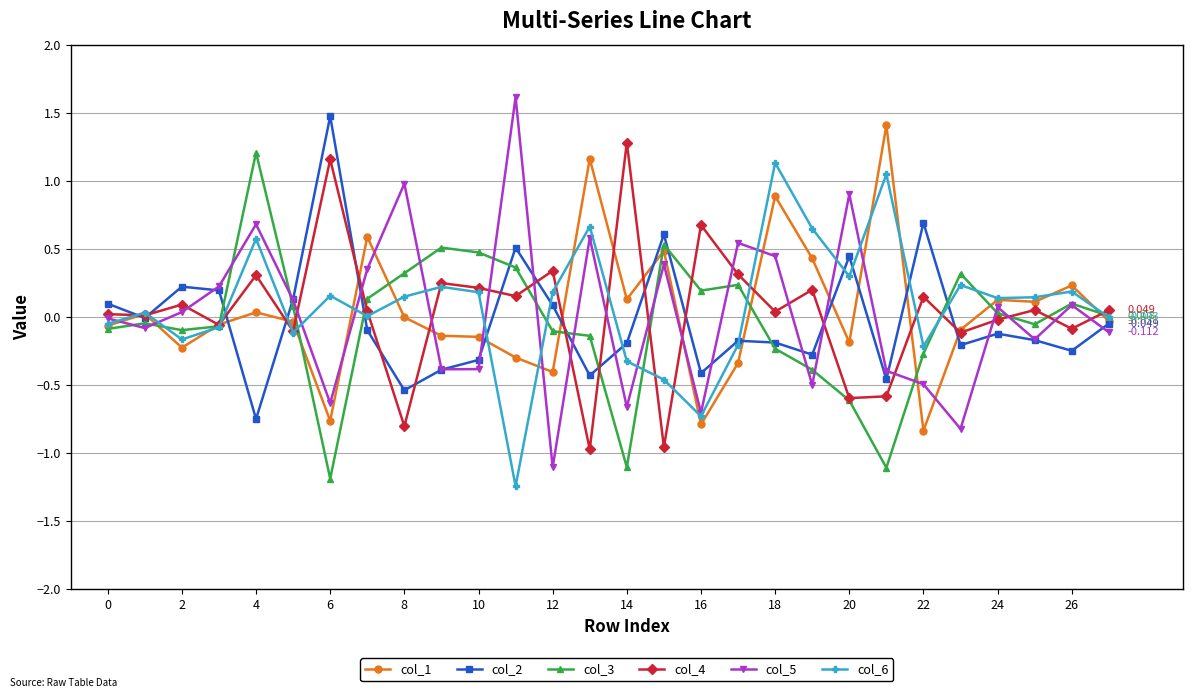

True or false: col_5 and col_1 intersect in this chart.

True